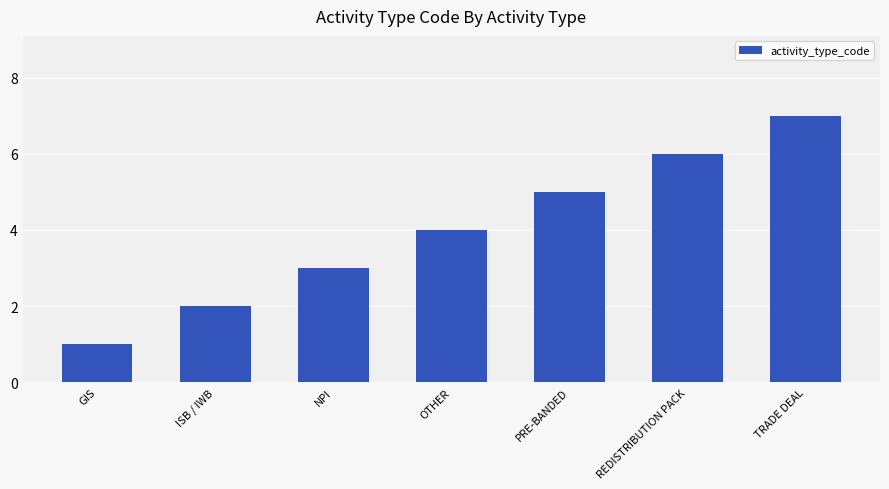

Count the number of categories in the chart.

7